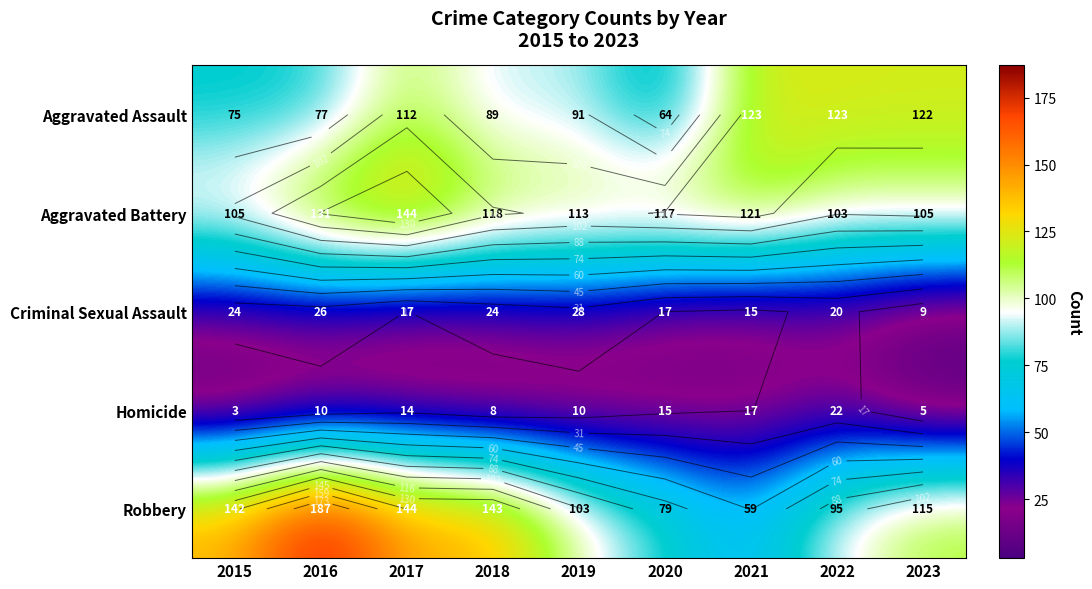

Which series has the largest total across all categories?

Robbery